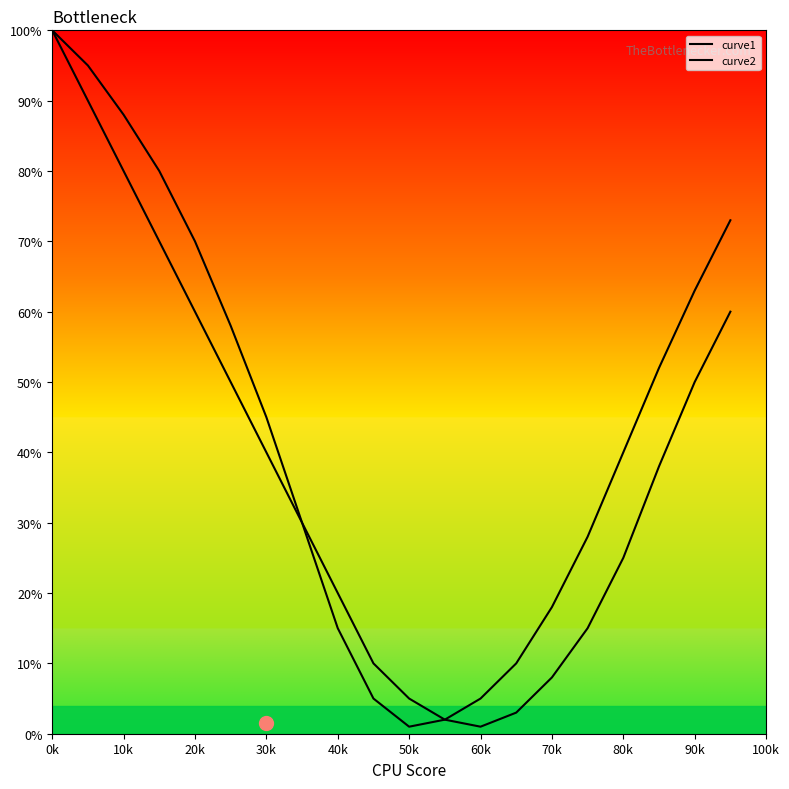

Does the chart display data point markers on the line(s)?

No